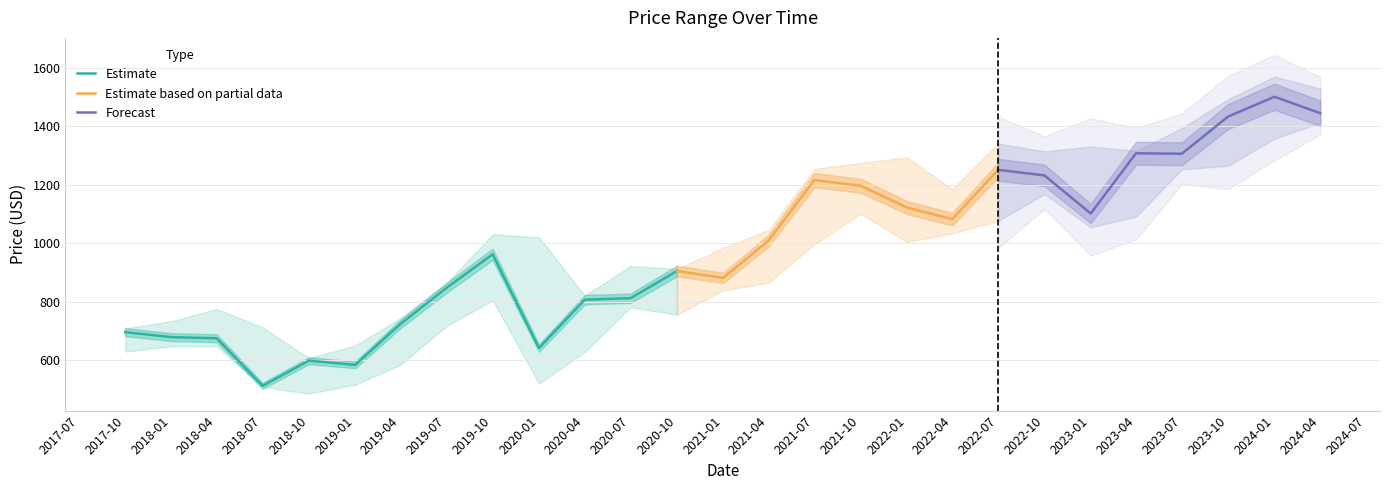

What position from the left is 2018-10-01?

5